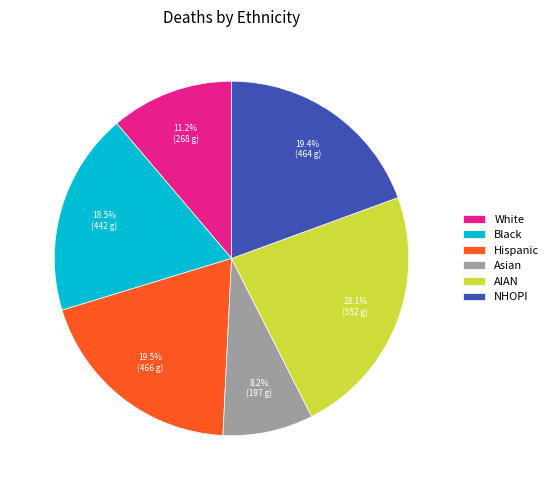

Which slice is the smallest?

Asian